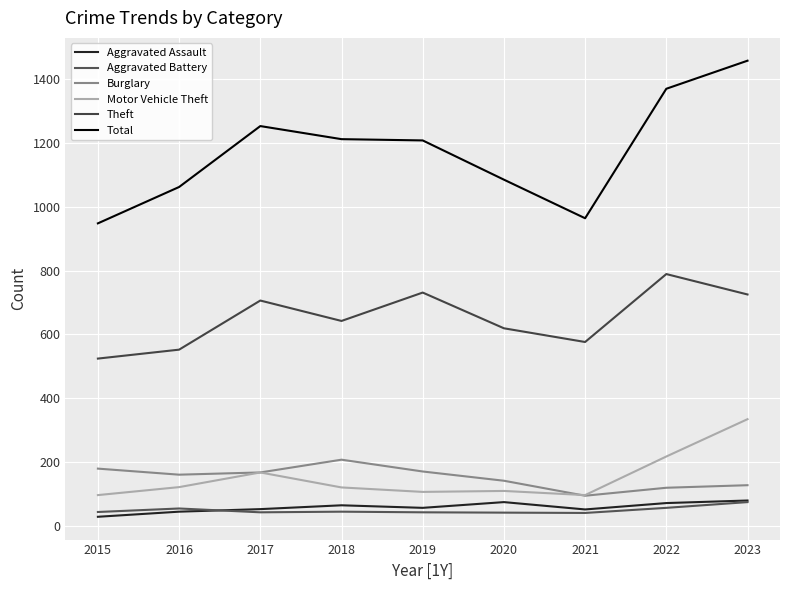

Reading left to right, what are all the values shown in this chart?

Aggravated Assault: 2015=28	2016=44	2017=52	2018=64	2019=56	2020=74	2021=51	2022=71	2023=79
Aggravated Battery: 2015=43	2016=54	2017=42	2018=44	2019=42	2020=41	2021=40	2022=56	2023=74
Burglary: 2015=179	2016=160	2017=167	2018=207	2019=170	2020=141	2021=94	2022=119	2023=127
Motor Vehicle Theft: 2015=96	2016=121	2017=167	2018=120	2019=106	2020=109	2021=96	2022=217	2023=334
Theft: 2015=524	2016=552	2017=706	2018=642	2019=731	2020=619	2021=576	2022=789	2023=725
Total: 2015=948	2016=1062	2017=1253	2018=1212	2019=1208	2020=1085	2021=964	2022=1370	2023=1458